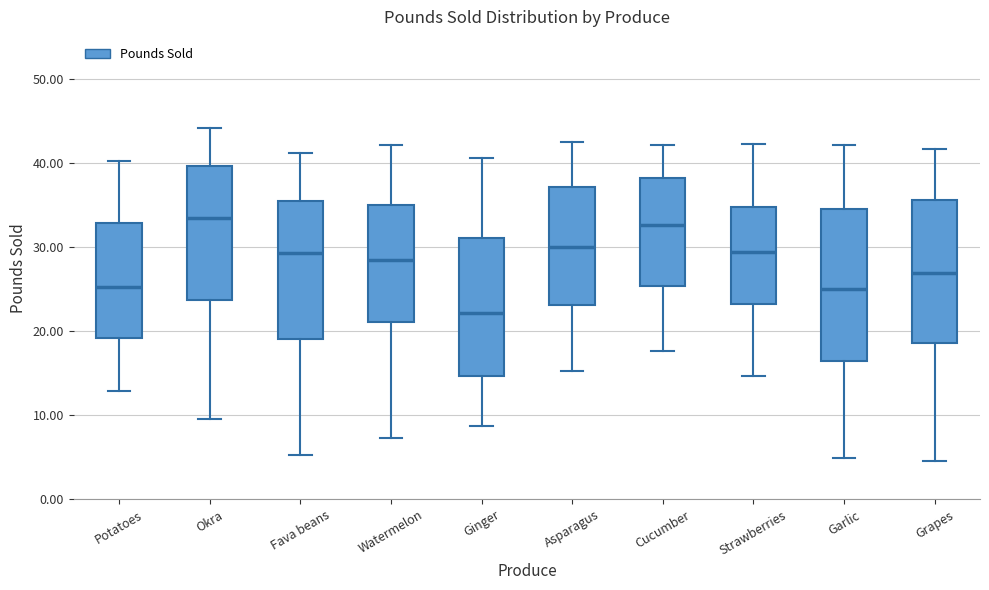

Where is the upper edge of the box for Cucumber on the y-axis? The values are not printed on the chart, so give them approximately, as read against the axis.

38